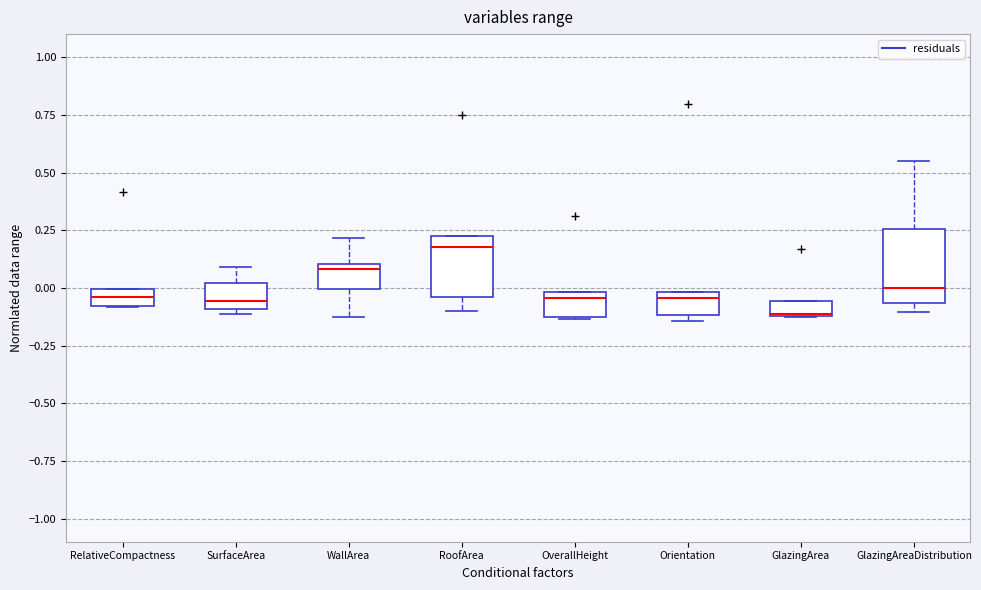

Where is the lower edge of the box for GlazingAreaDistribution on the y-axis? The values are not printed on the chart, so give them approximately, as read against the axis.

-0.05